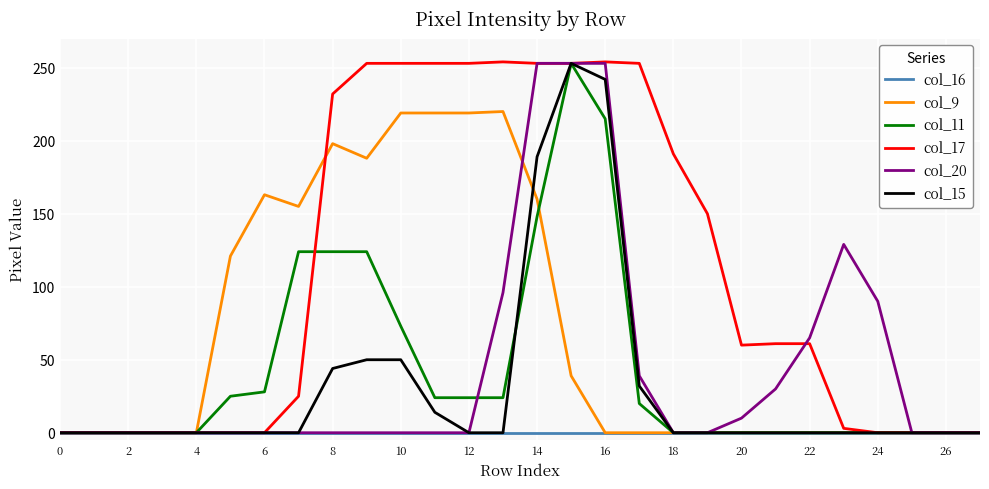

Which series has the largest total across all categories?

col_17